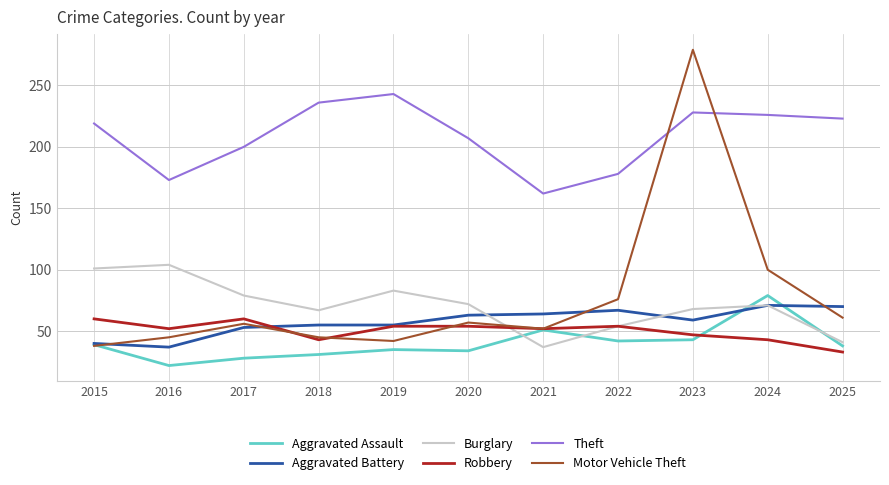

Does the chart have visible grid lines?

Yes